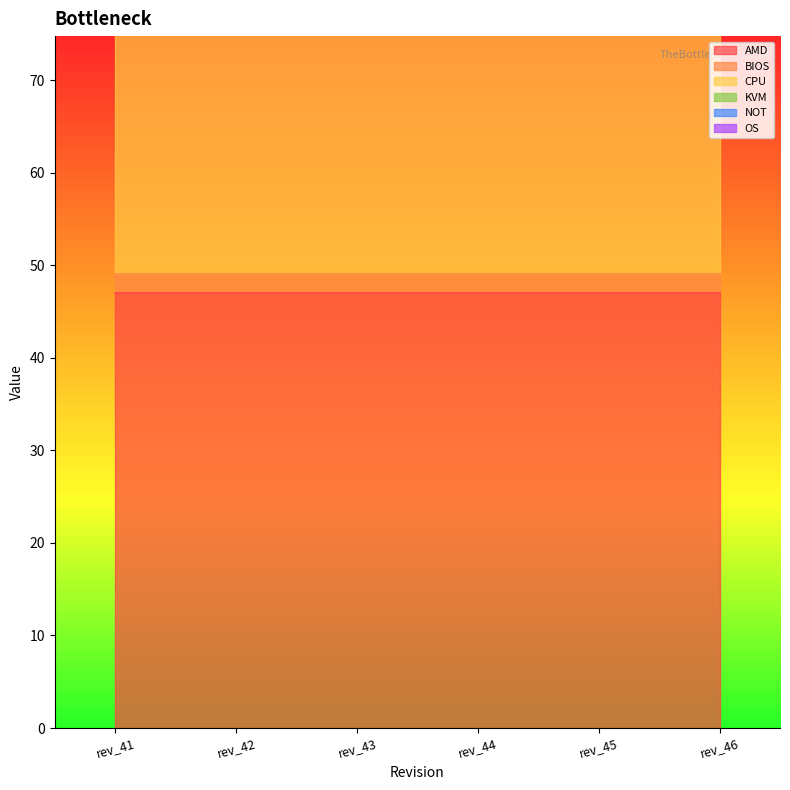

Which series changed the most between rev_43 and rev_46?

AMD